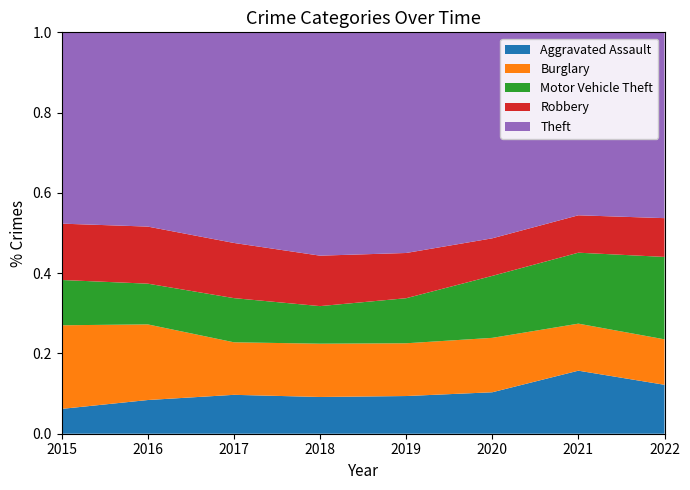

Reading right to left, extract all data points from this chart.

Aggravated Assault: 212	295	192	220	220	251	225	164
Burglary: 197	220	252	308	319	339	505	552
Motor Vehicle Theft: 357	332	287	263	225	285	272	299
Robbery: 168	175	174	264	302	356	381	372
Theft: 805	856	954	1288	1337	1359	1297	1263